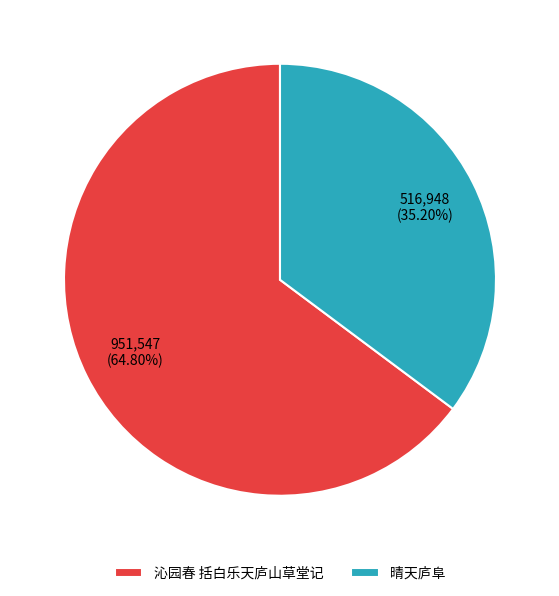

Which slice is the smallest?

晴天庐阜